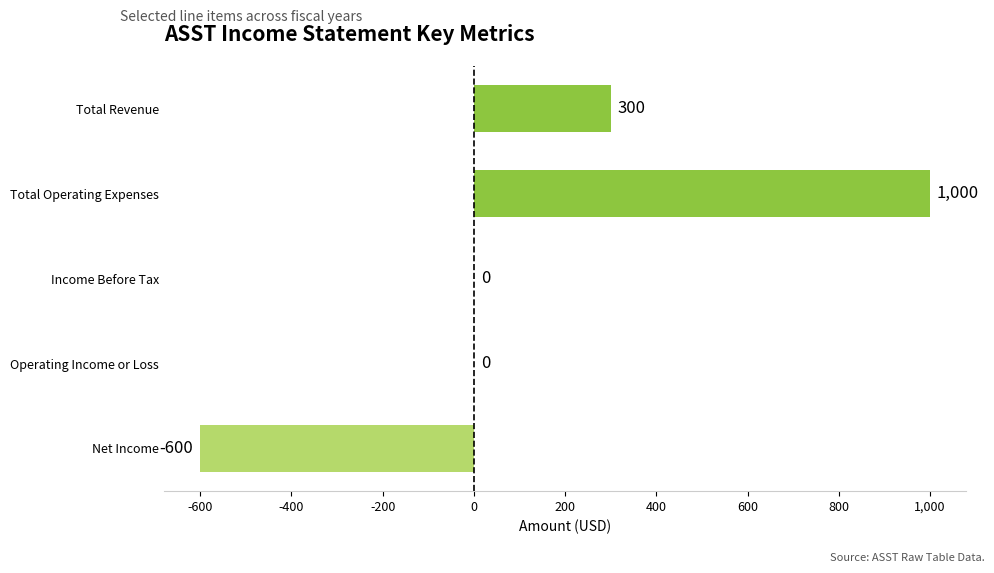

Reading top to bottom, extract all data points from this chart.

Total Revenue=300	Total Operating Expenses=1000	Income Before Tax=0	Operating Income or Loss=0	Net Income=-600